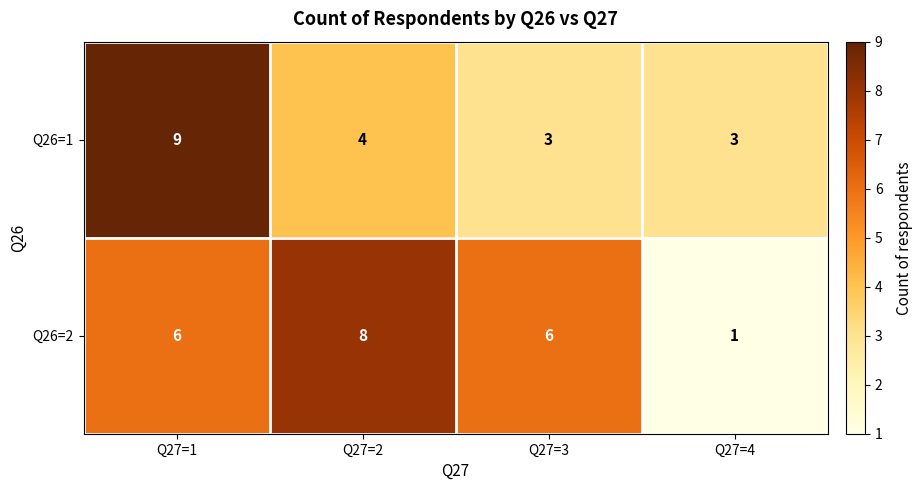

Which series has the largest range (max minus min)?

Q26=2